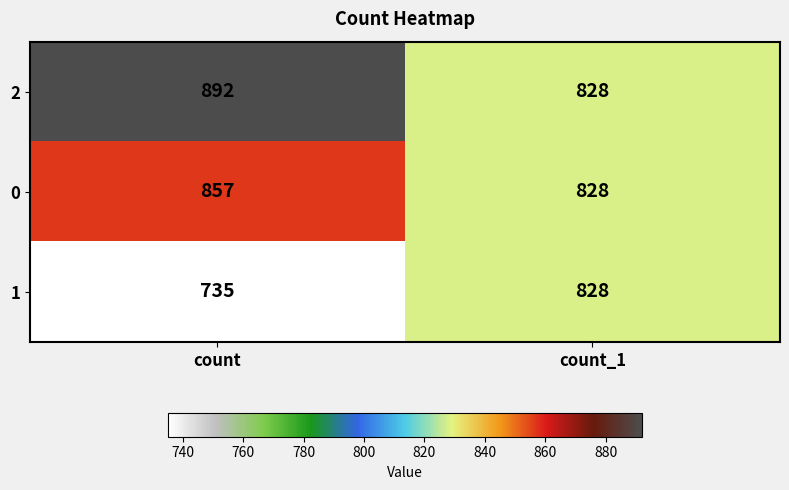

What is the smallest value displayed?

735